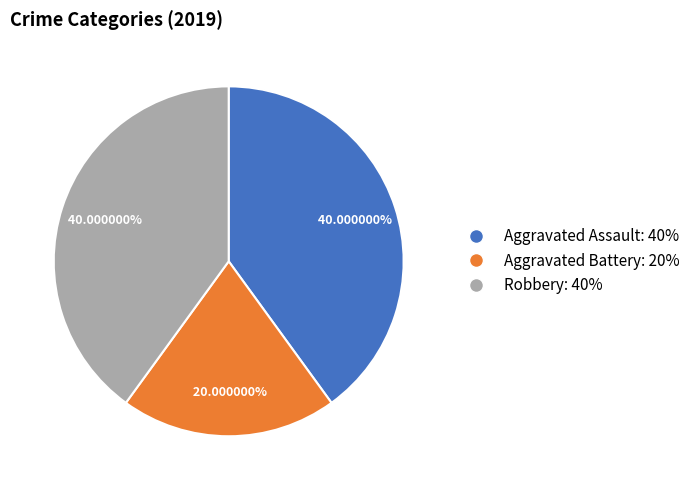

Approximately how many times larger is the value at Robbery compared to Aggravated Battery?

2.0